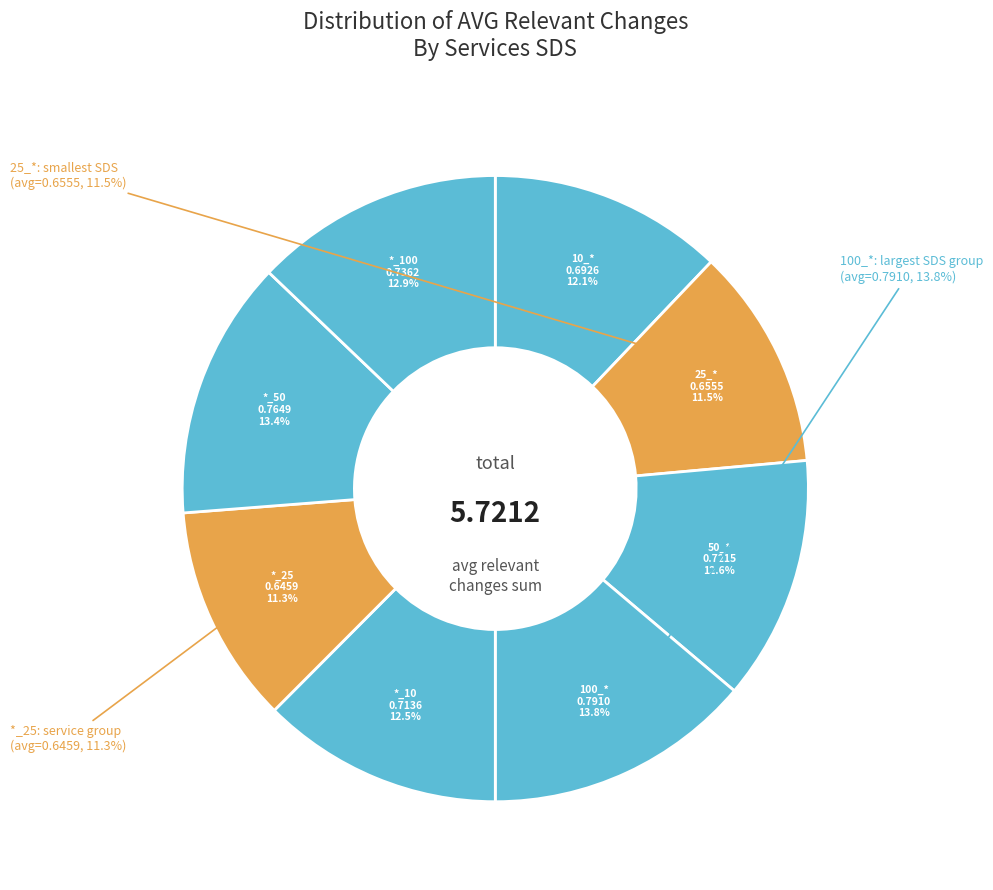

Count the number of slices in the pie.

8